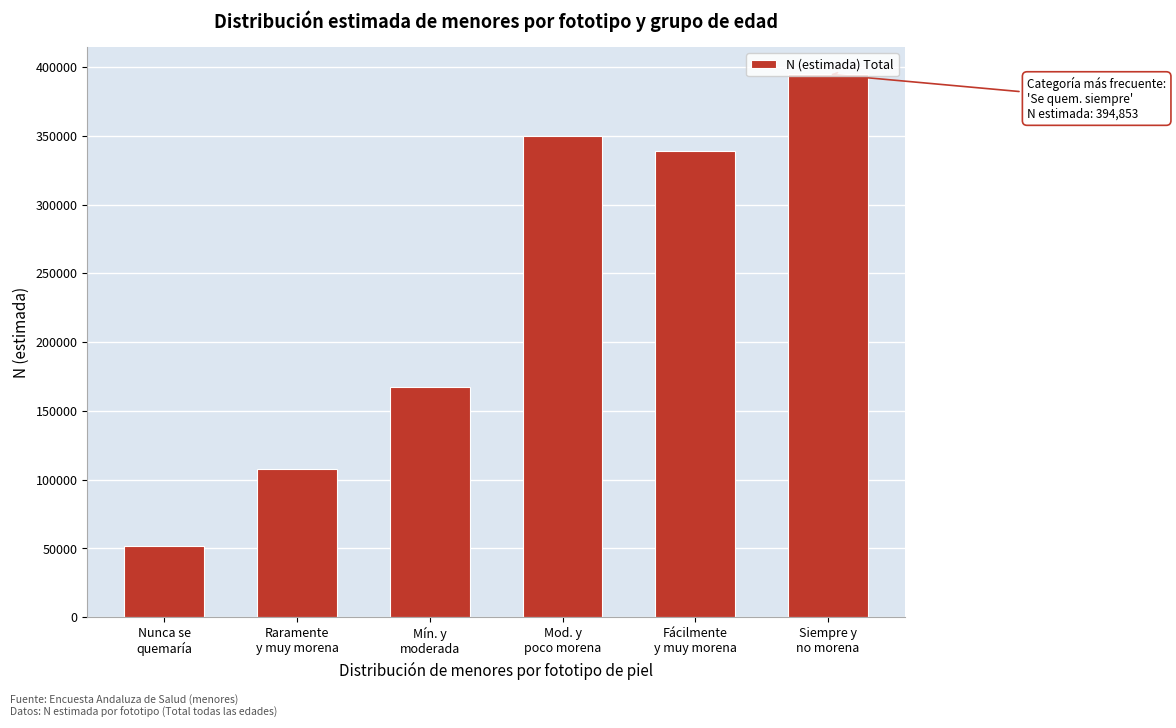

What is the difference between the maximum and minimum values?

343052